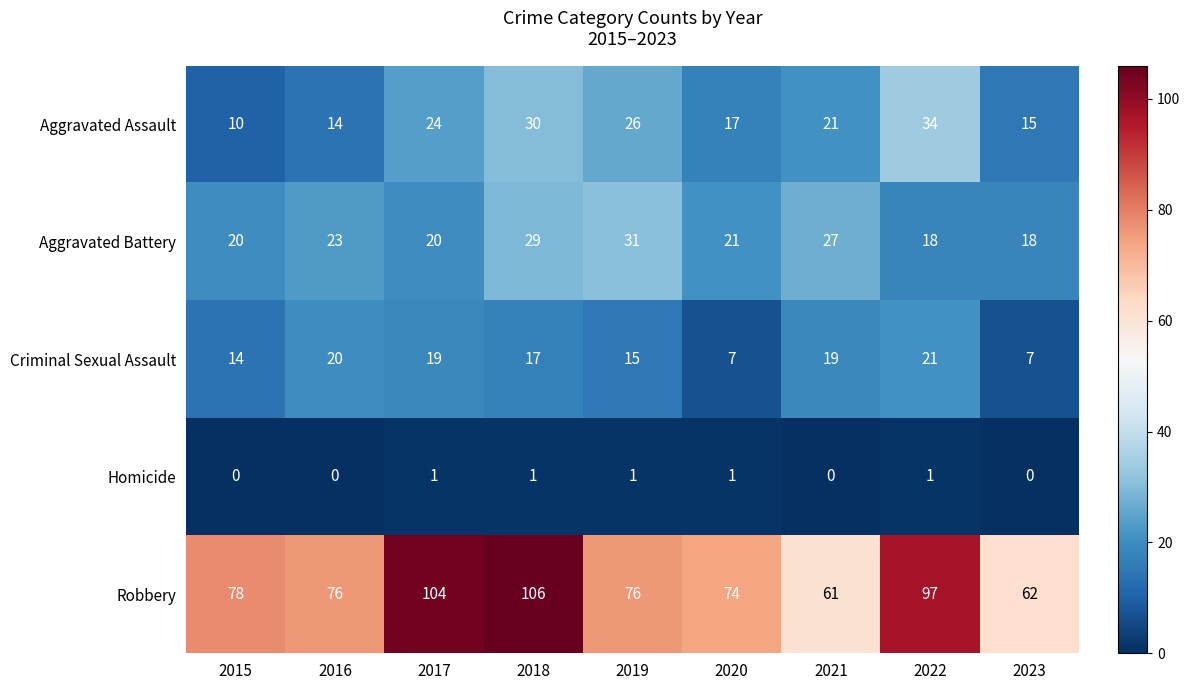

At 2019, list the series in order from largest to smallest.

Robbery, Aggravated Battery, Aggravated Assault, Criminal Sexual Assault, Homicide